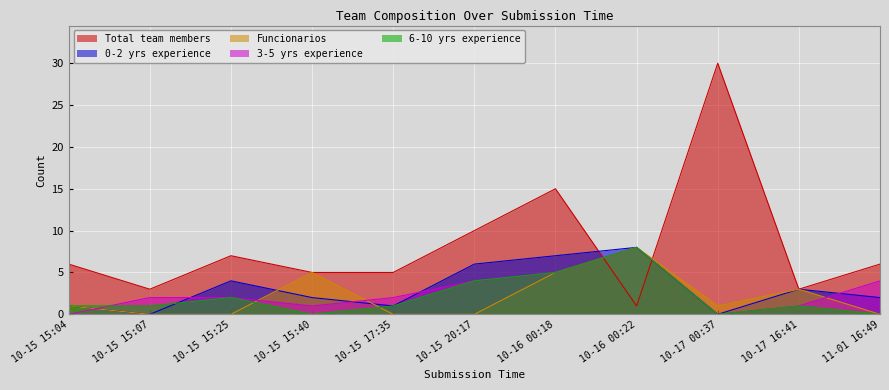

Reading left to right, extract all data points from this chart.

Total team members: 6	3	7	5	5	10	15	1	30	3	6
0-2 yrs experience: 1	0	4	2	1	6	7	8	0	3	2
Funcionarios: 1	0	0	5	0	0	5	8	1	3	0
3-5 yrs experience: 0	2	2	1	2	4	5	8	0	1	4
6-10 yrs experience: 1	1	2	0	1	4	5	8	0	1	0